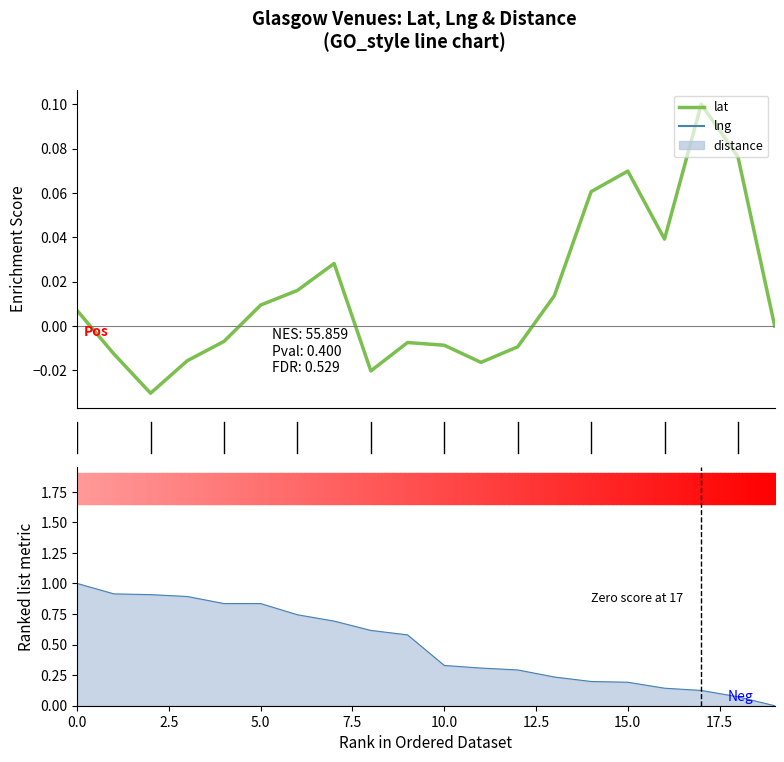

The lat series shows 0.0 at 0.0. True or false?

False